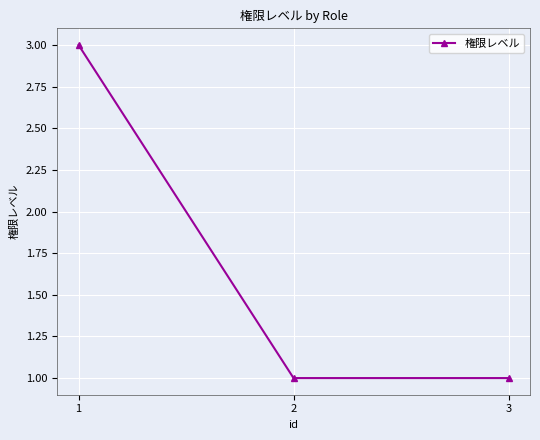

At which category does the chart reach its peak across all series?

1